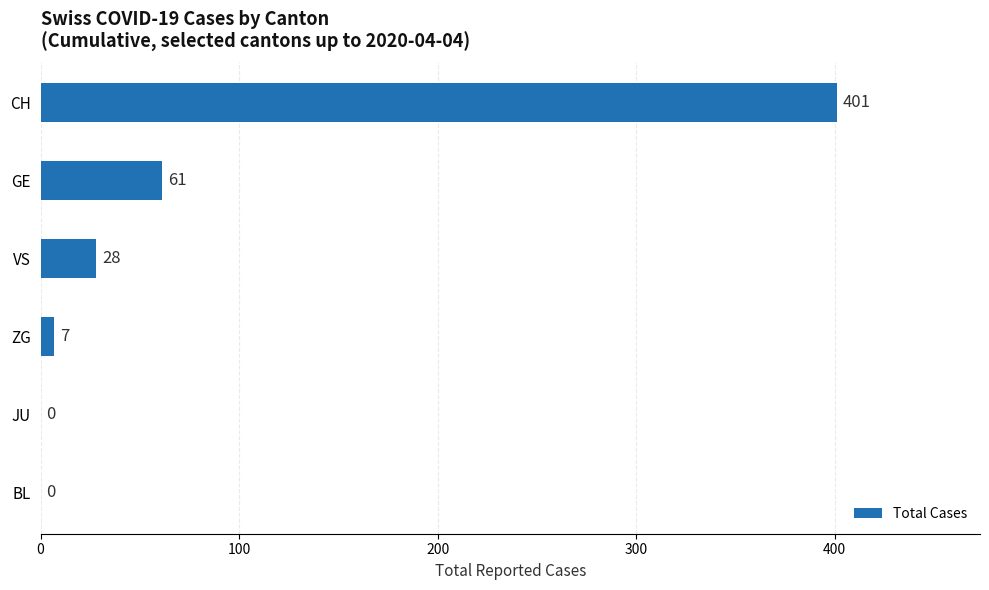

Between BL and ZG, which is larger?

ZG